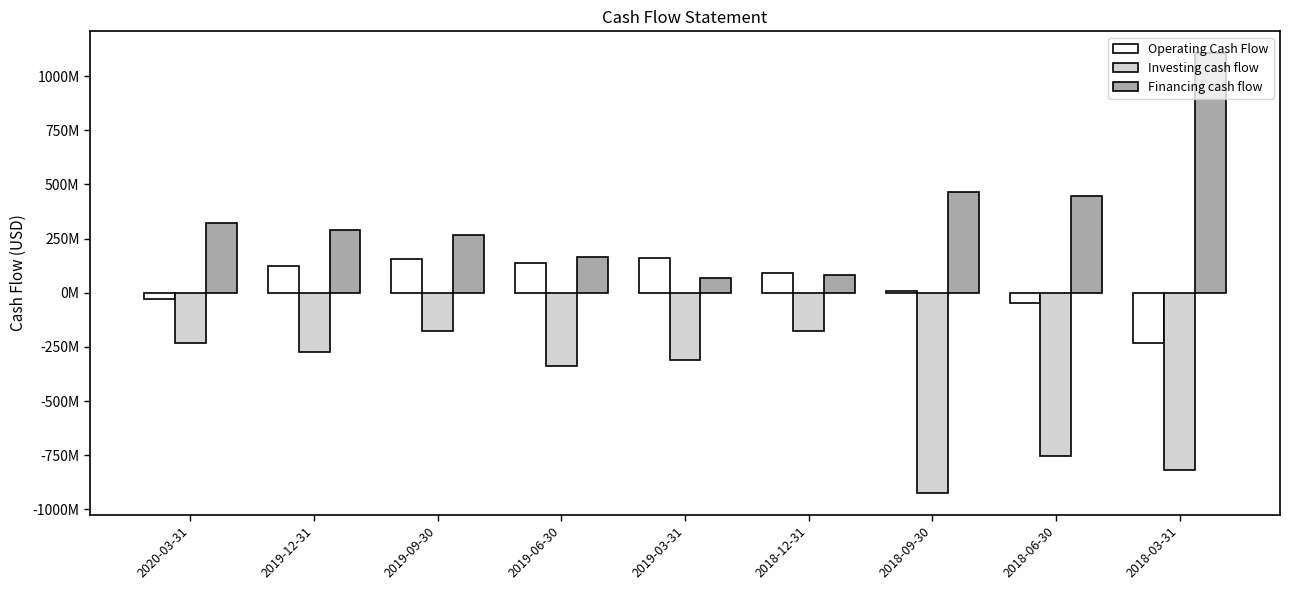

What are all the series names shown in the legend?

Operating Cash Flow, Investing cash flow, Financing cash flow